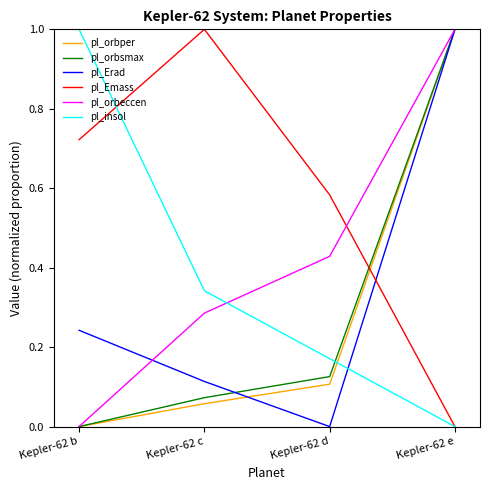

True or false: pl_orbsmax has a value of 1.7 at Kepler-62 e.

False